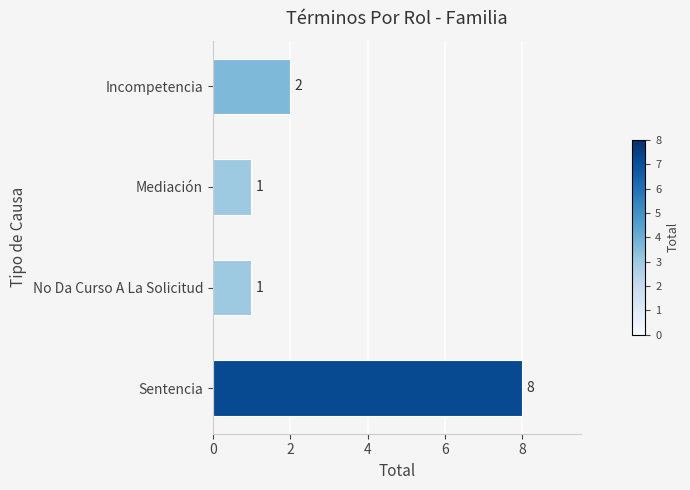

What is the average value?

3